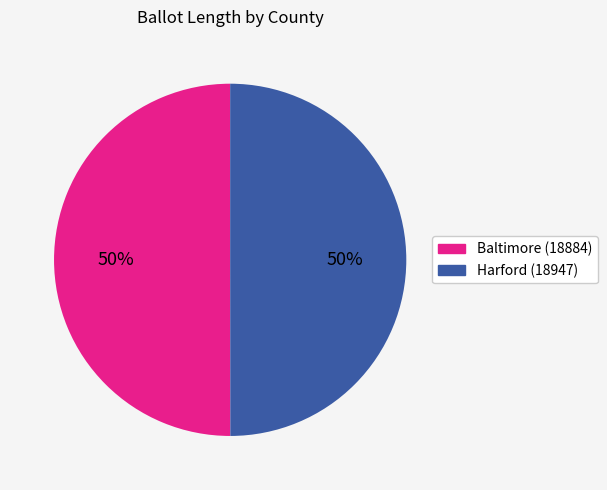

Approximately how many times larger is the value at Baltimore (18884) compared to Harford (18947)?

1.0